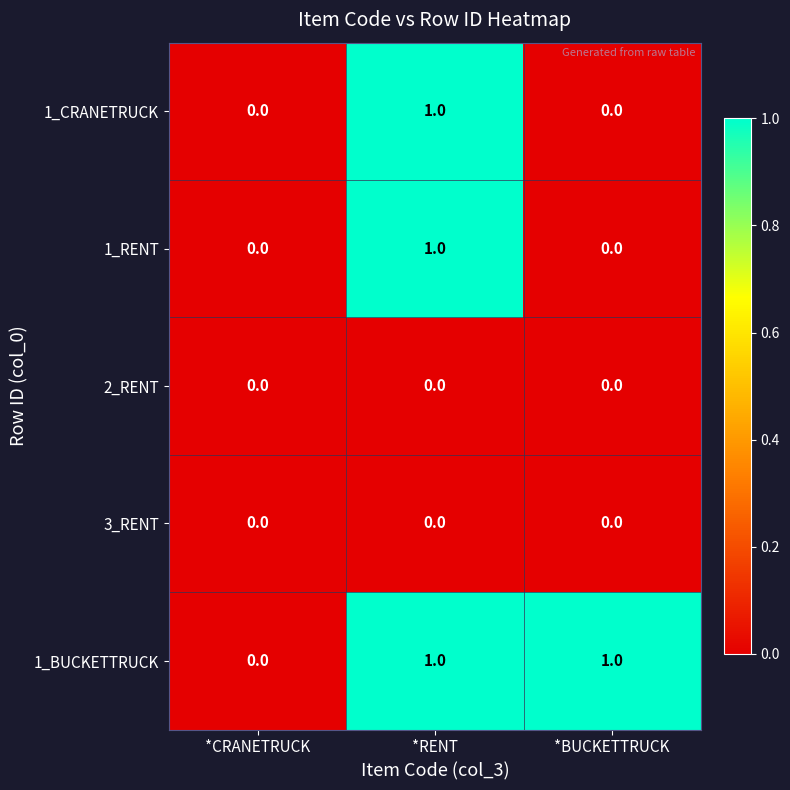

Which series changed the most between *CRANETRUCK and *BUCKETTRUCK?

1_BUCKETTRUCK